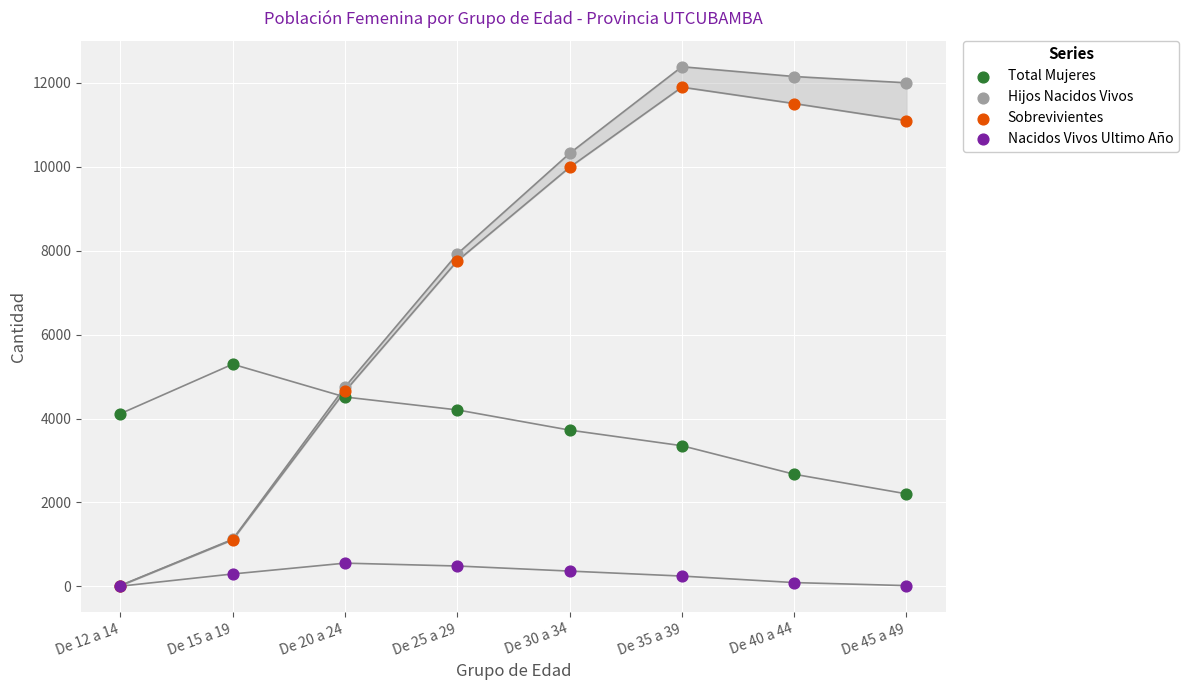

In the Sobrevivientes series, what Y value is closest to 5956?

4648